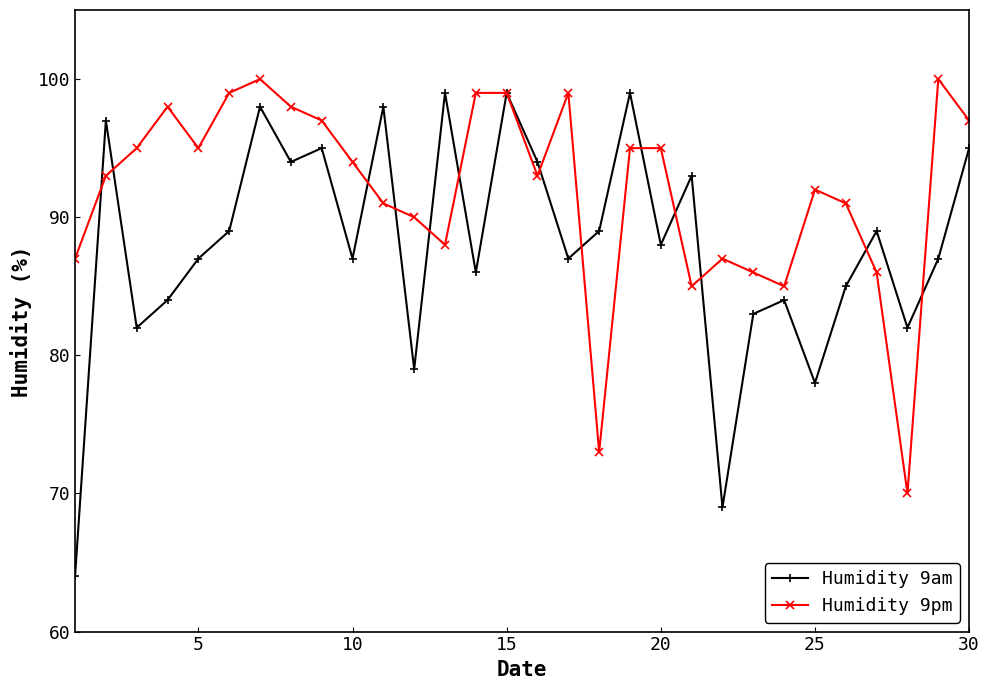

How many interior local peaks does the Humidity 9am series have?

10